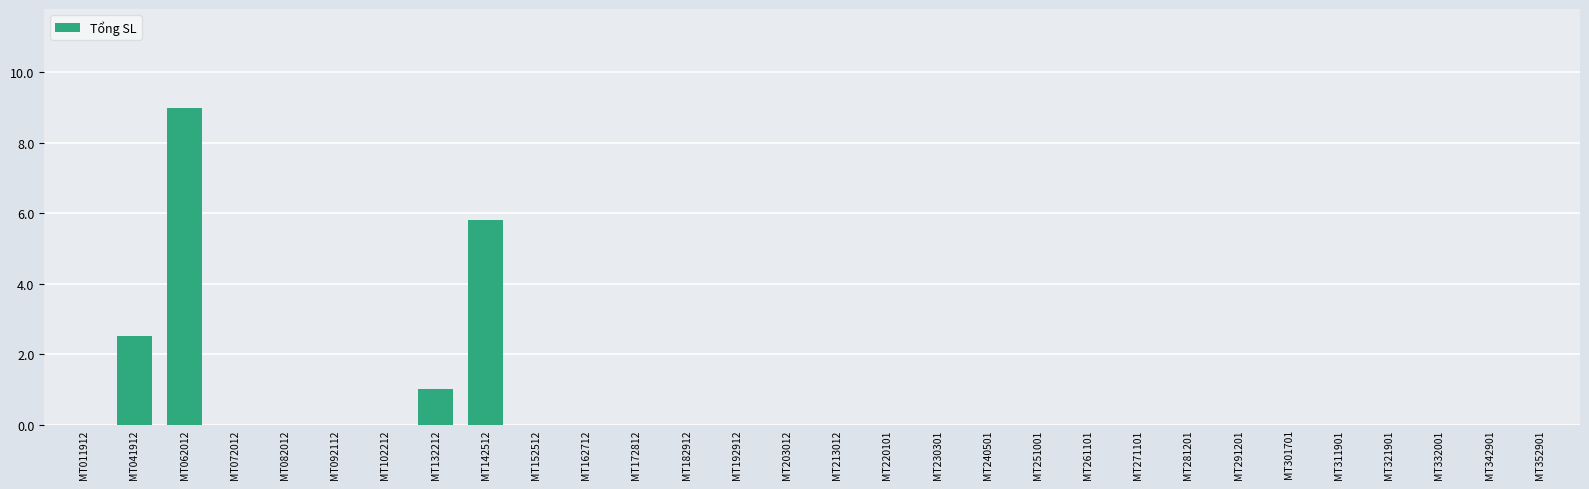

What is the sum of all values?

18.3